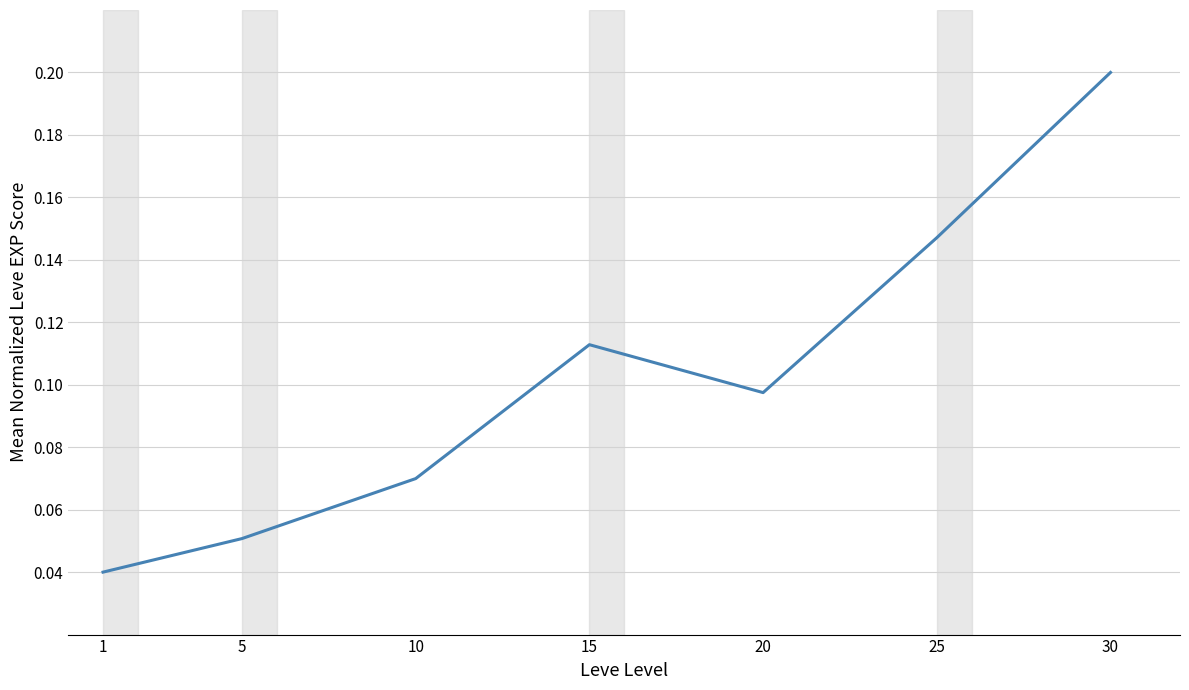

Between 15 and 30, which is larger?

30